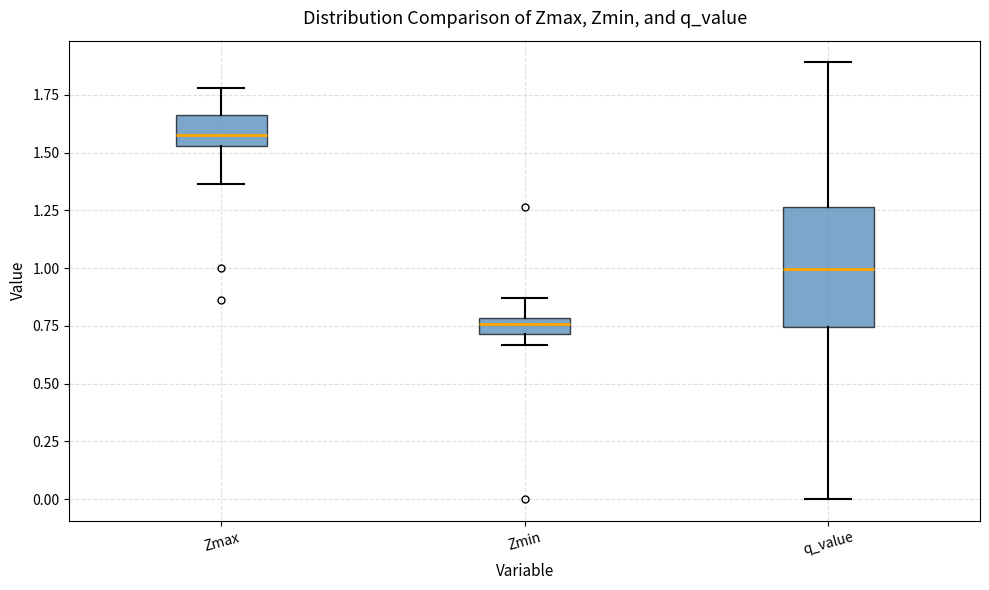

Which box is the tallest, from its lower edge to its upper edge?

q_value